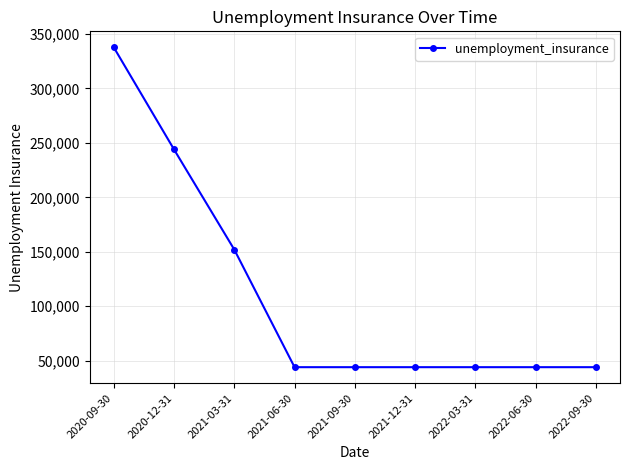

The value at 2021-09-30 is 19445. True or false?

False